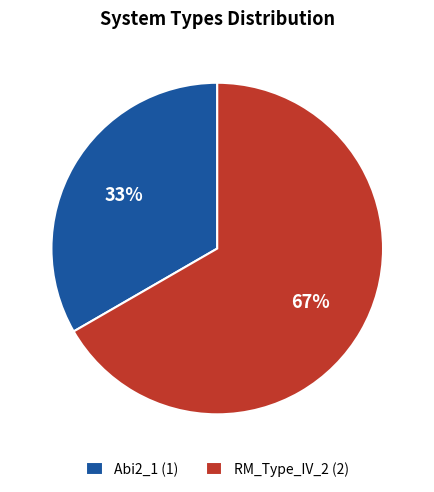

Count the number of slices in the pie.

2